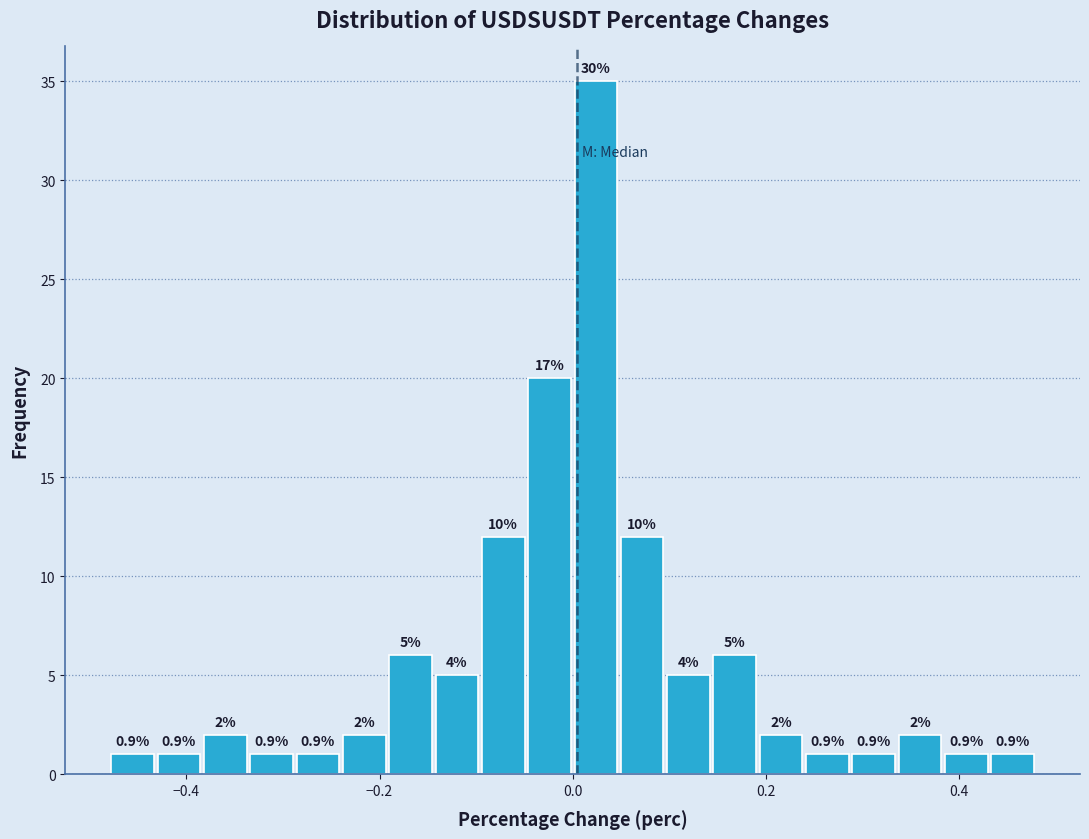

Around what value on the x-axis is the tallest bar? Give the approximate position of its centre, as read against the axis.

0.02